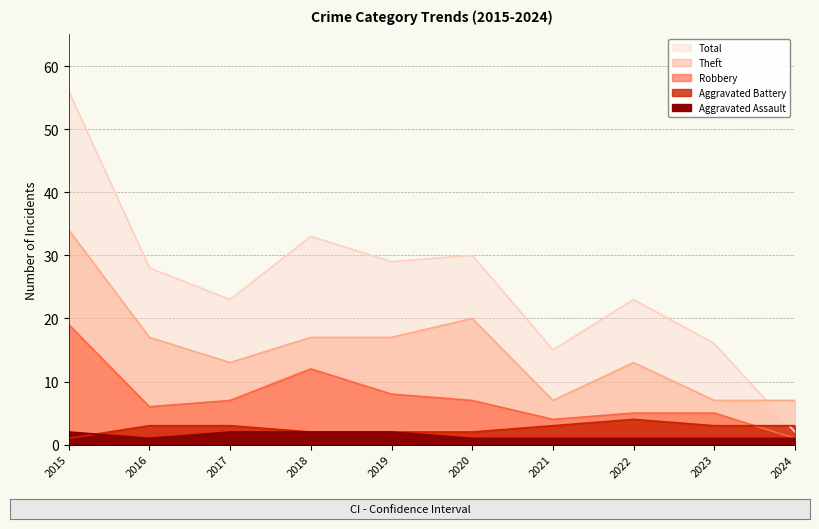

Does the chart display data point markers on the line(s)?

No